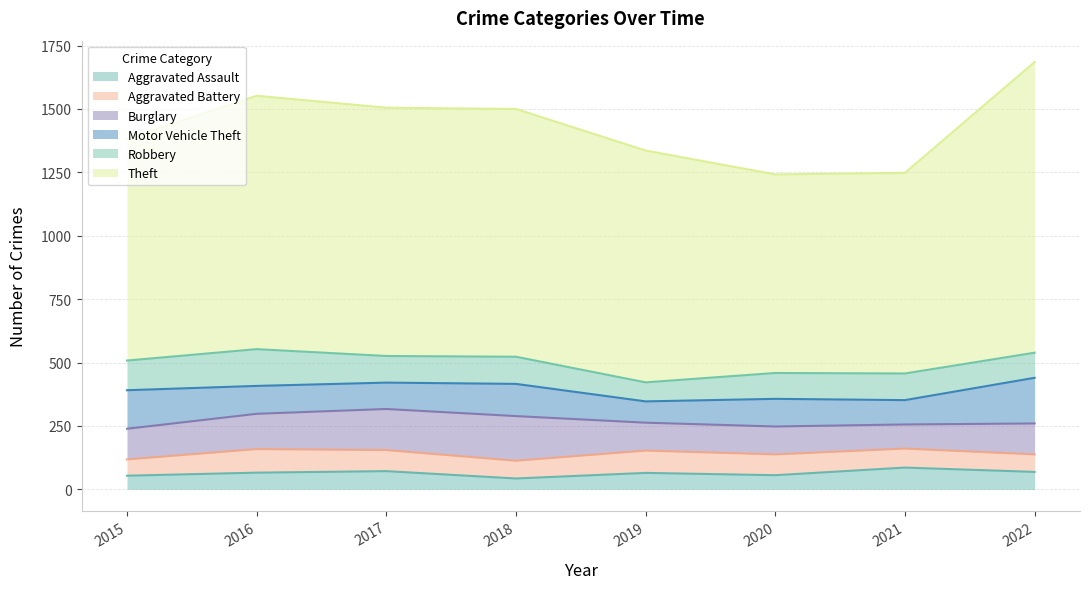

What is the value of the Theft point at the 7th from the left?

791